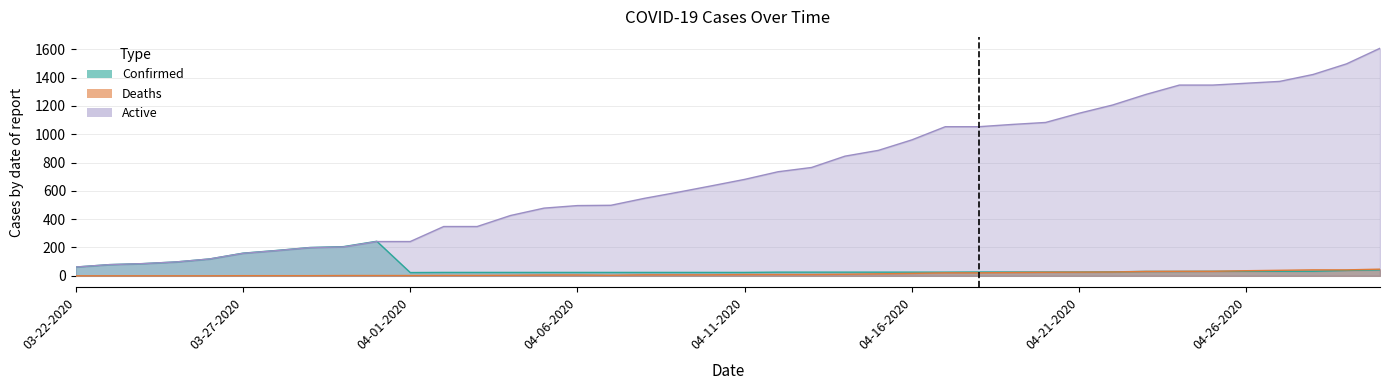

Is it true that Active equals 1069 at 04-19-2020?

True